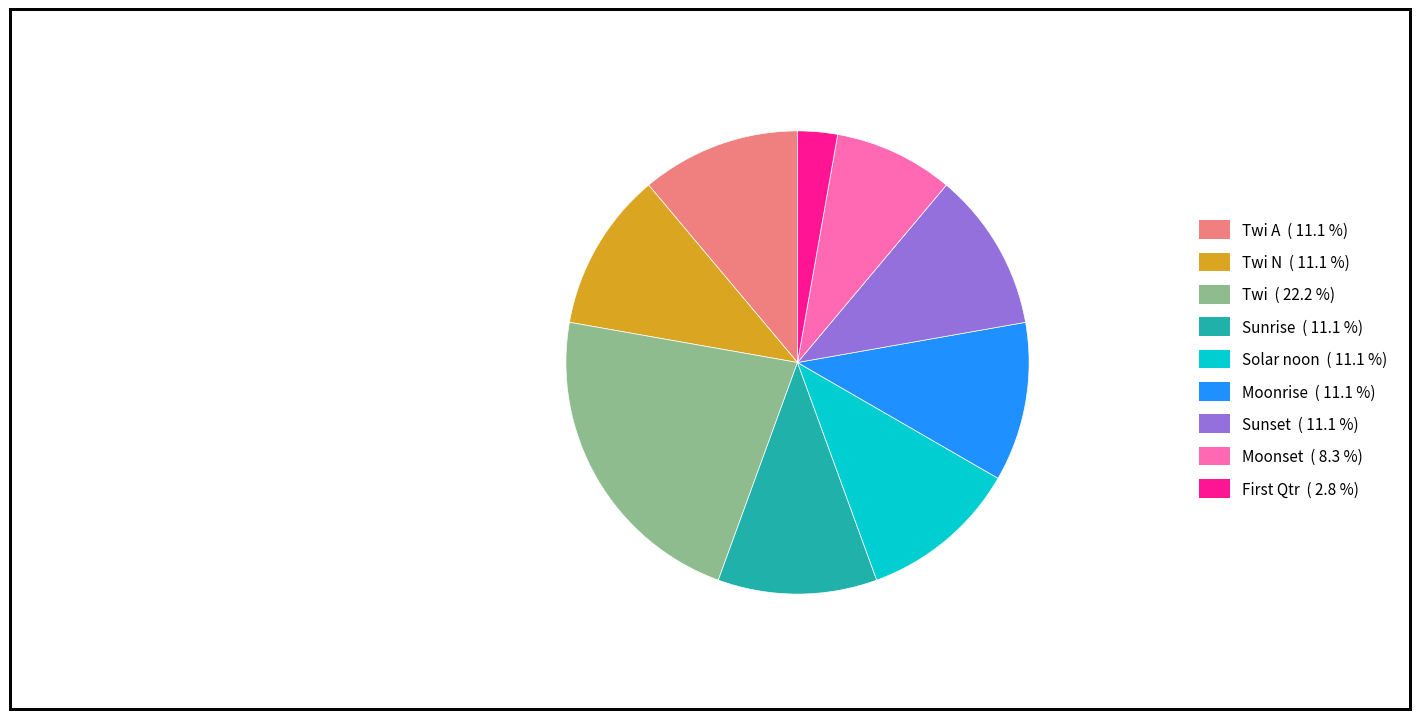

Does Solar noon ( 11.1 %) represent more than half of the total?

No